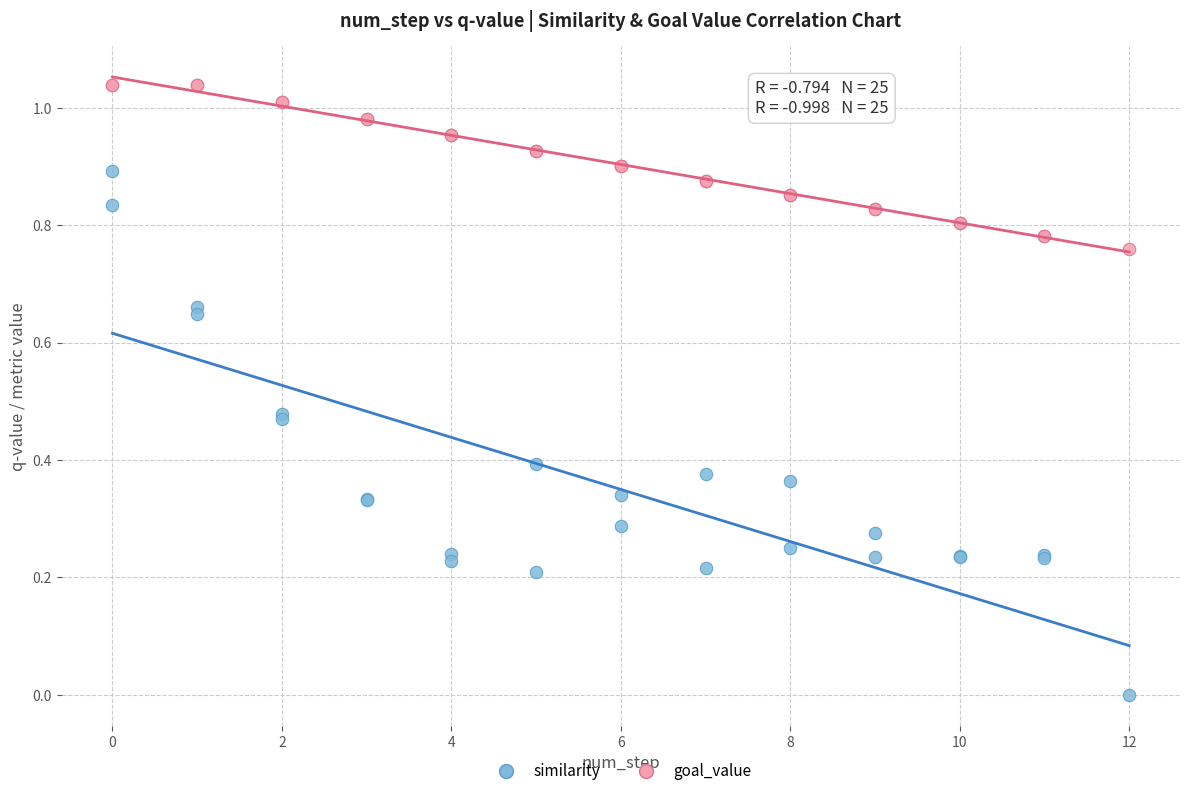

Which series reaches the maximum Y coordinate?

goal_value